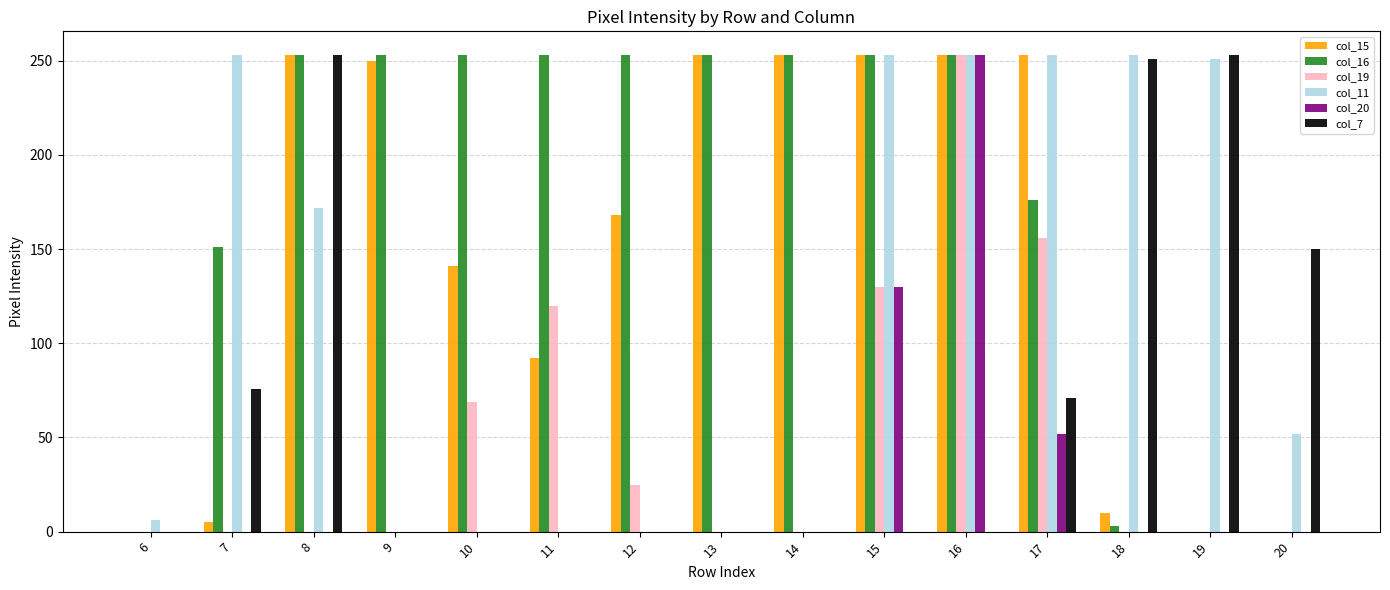

How many categories are shown in the chart?

15